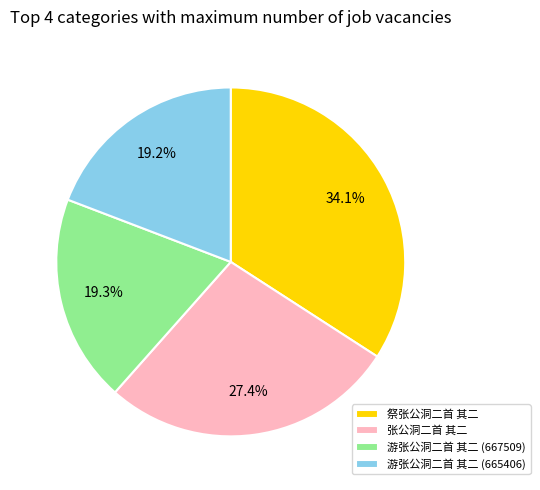

Count the number of slices in the pie.

4